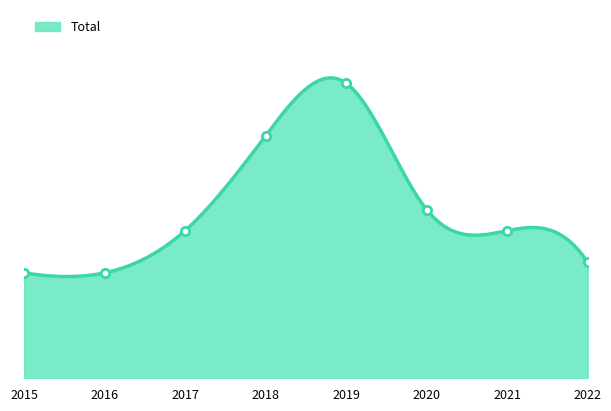

True or false: the data shows 14 at 2021.

True